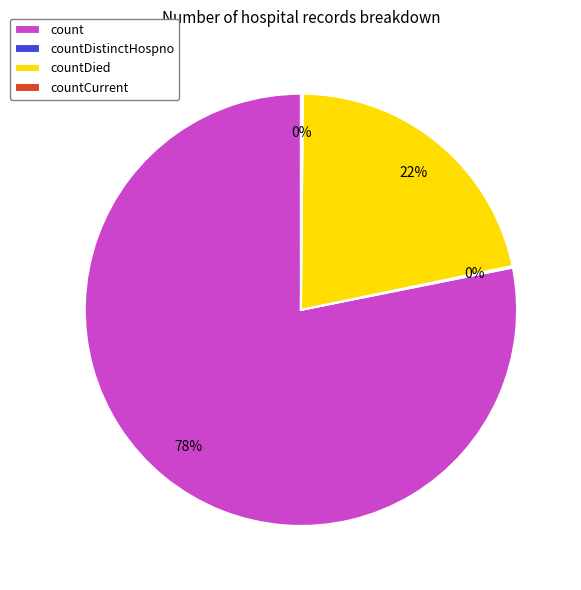

True or false: count accounts for 78% of the total.

True